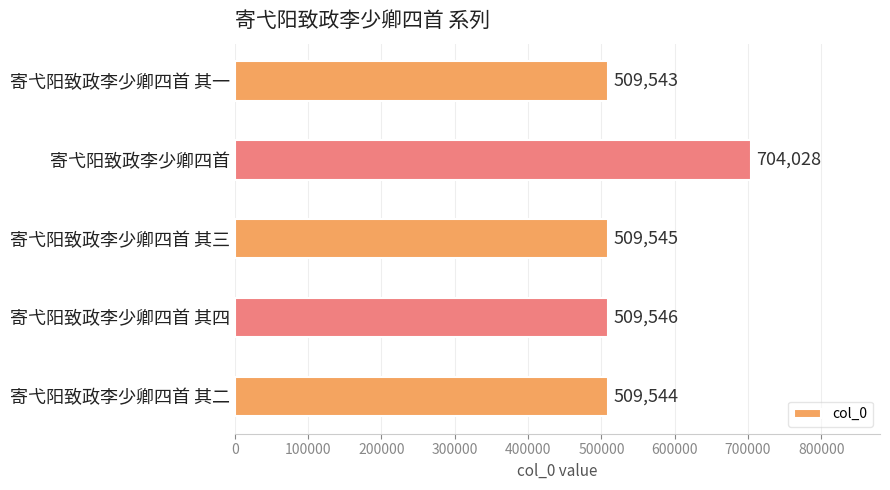

What is the sum of the values at 寄弋阳致政李少卿四首 其一 and 寄弋阳致政李少卿四首 其三?

1019088